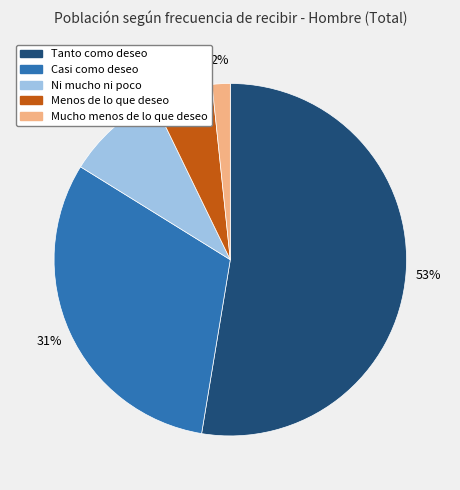

Rank the categories by value from highest to lowest.

Tanto como deseo, Casi como deseo, Ni mucho ni poco, Menos de lo que deseo, Mucho menos de lo que deseo